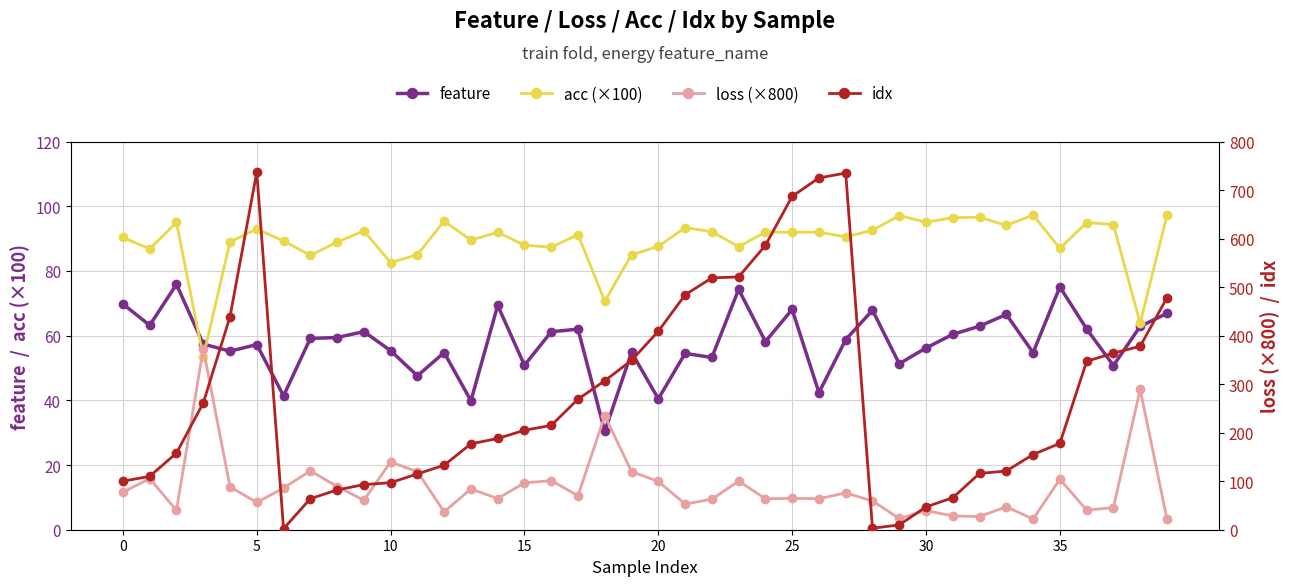

What is the lowest value of the feature series?

30.4